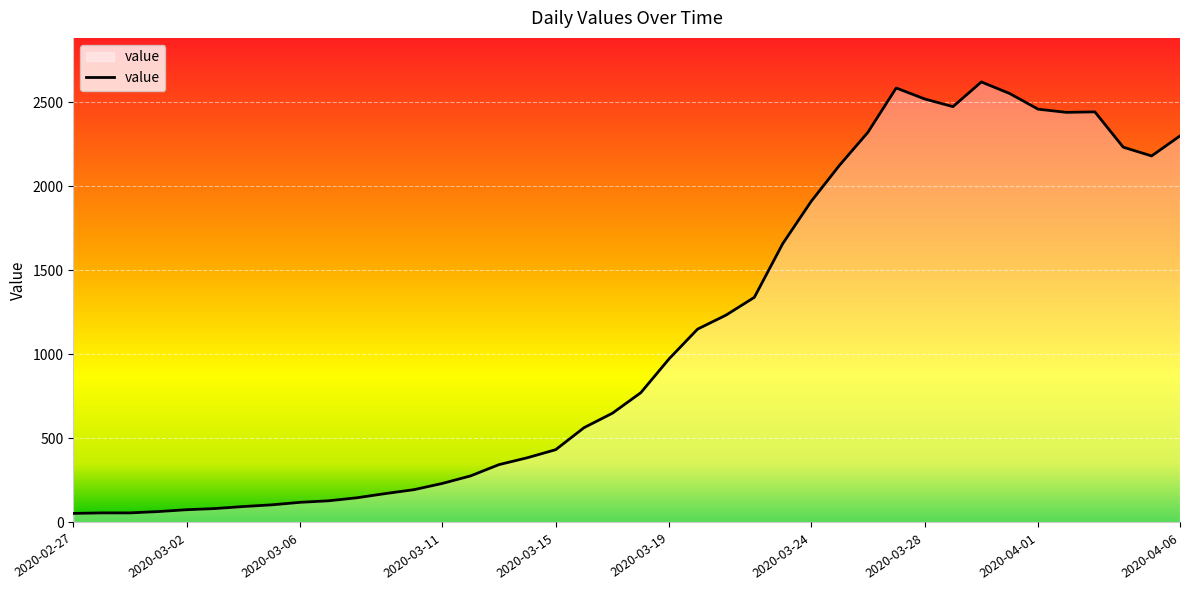

What is the change in value from 19 to 37?

+1582